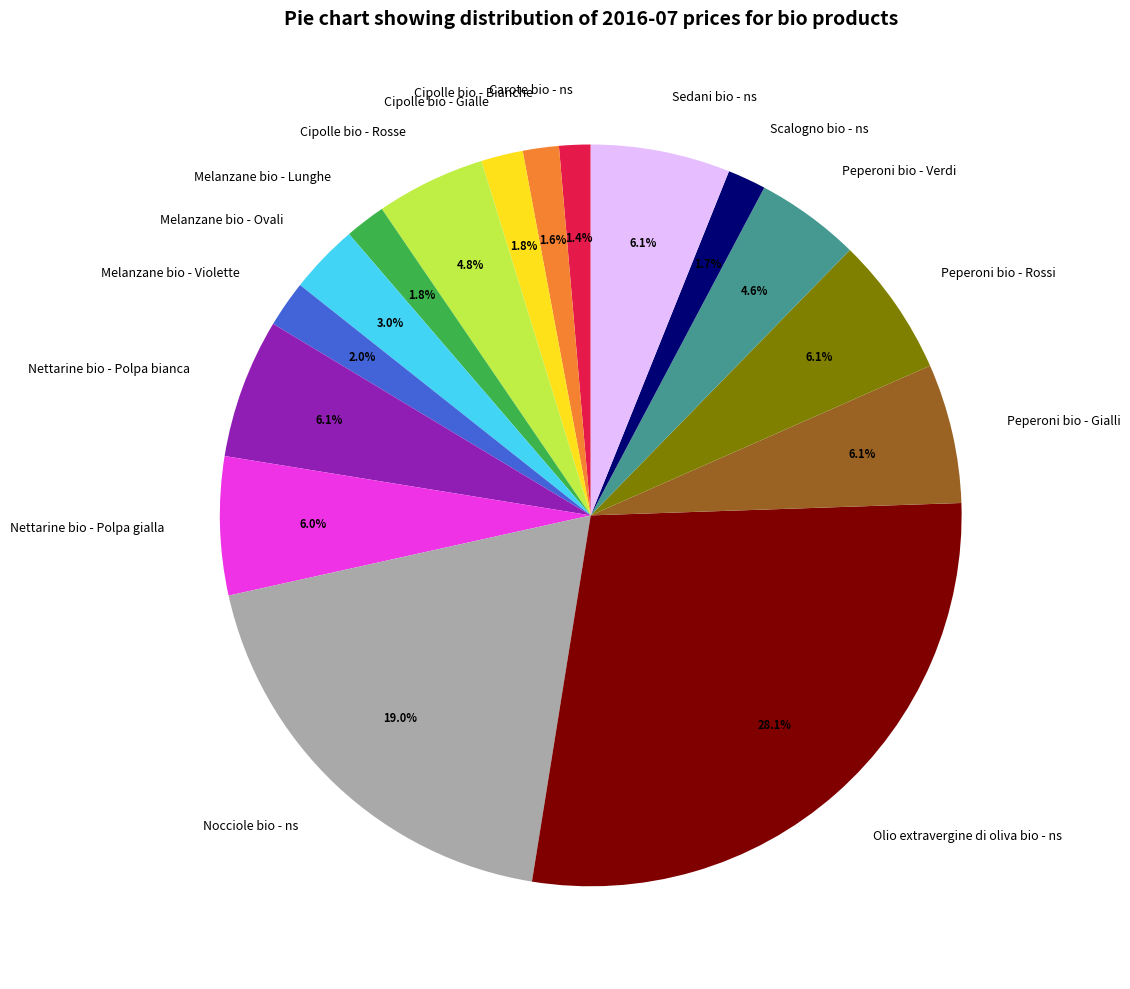

Which category has the biggest portion of the pie?

Olio extravergine di oliva bio - ns